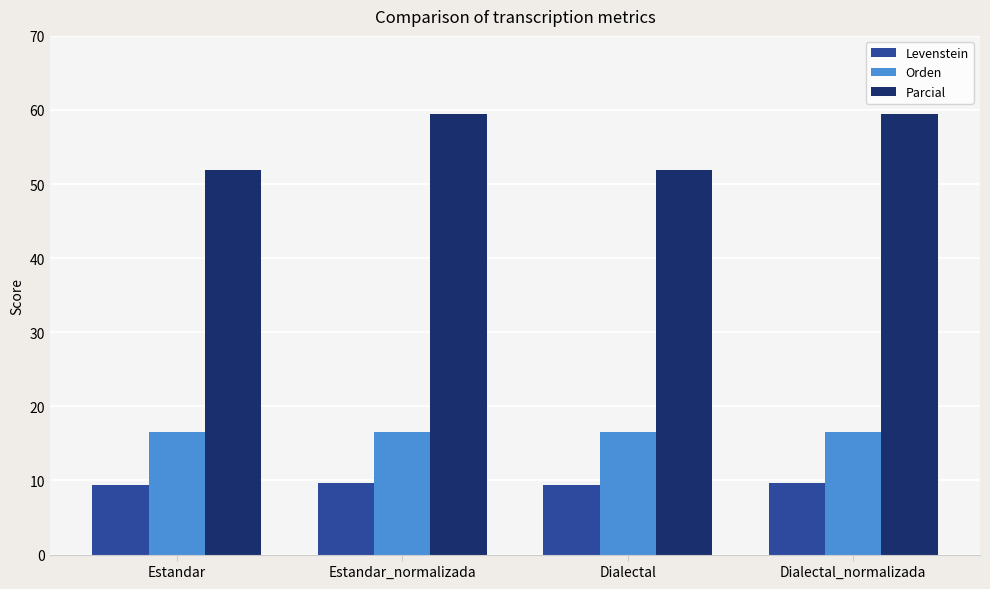

True or false: Levenstein has a value of 5.8 at Dialectal.

False